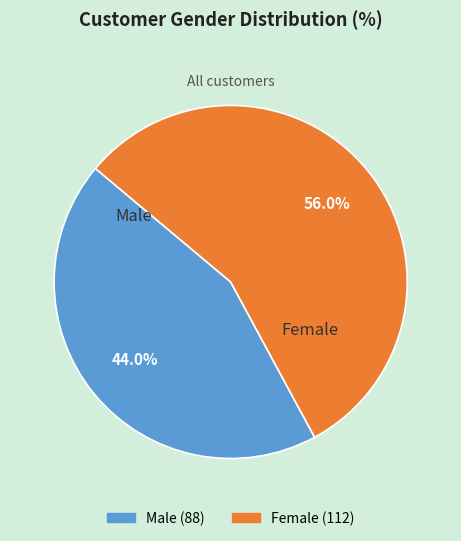

To the nearest percent, what percentage of the pie is Female?

56%